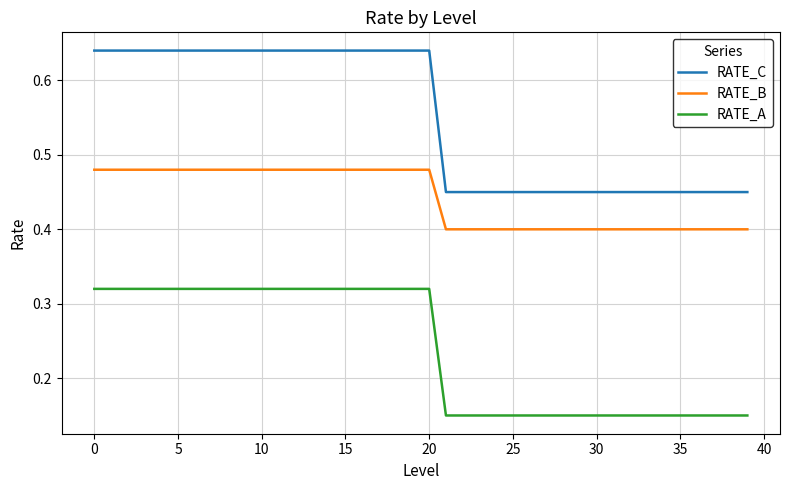

List the series in order of their overall mean, lowest first.

RATE_A, RATE_B, RATE_C